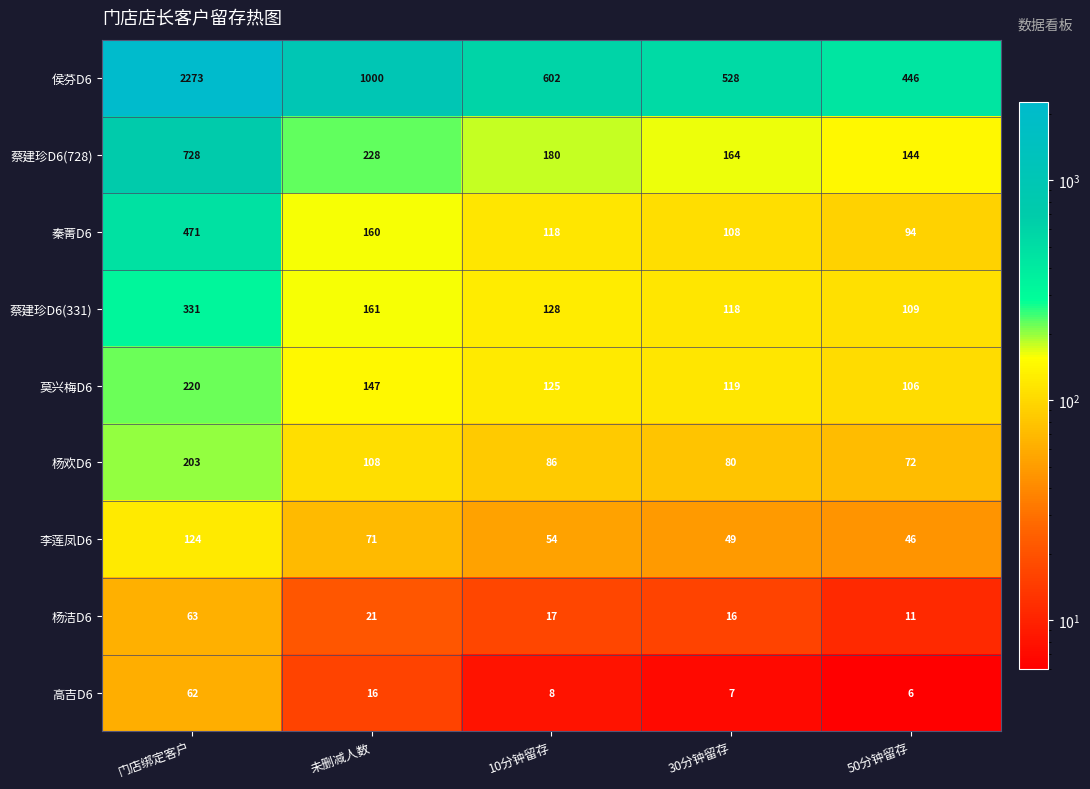

Which series has the largest total across all categories?

侯芬D6